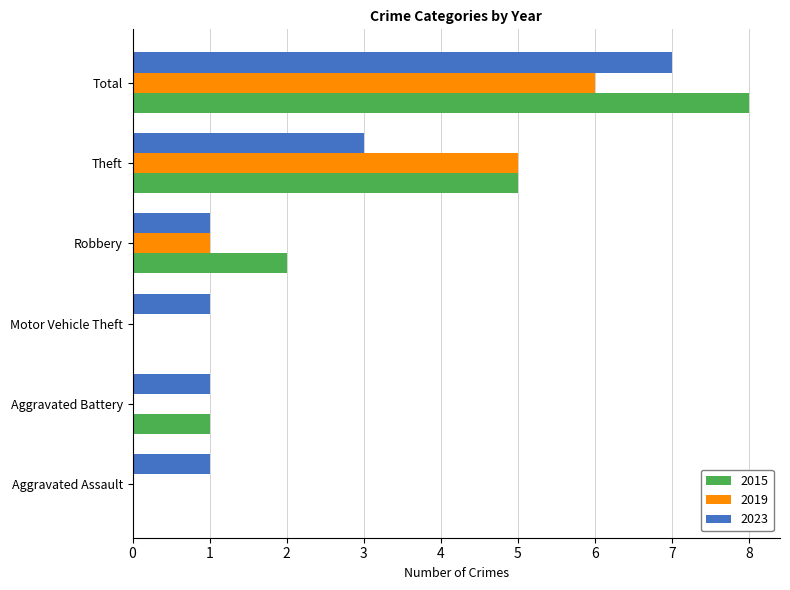

The value of 2015 at Aggravated Assault is -5. True or false?

False